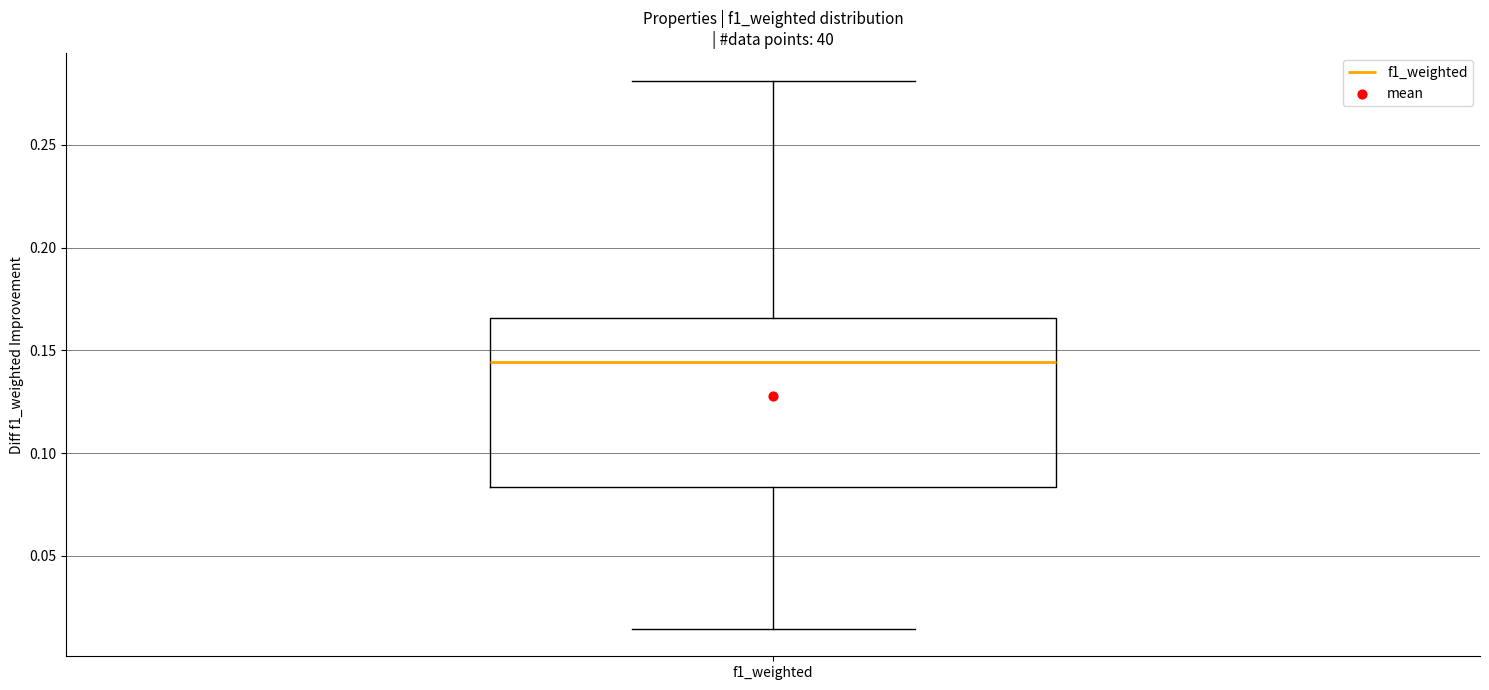

Read this box plot against the y-axis: the position of the median line, the range covered by the box, and the ends of both whiskers. The values are not printed on the chart, so give them approximately, as read against the axis.

median 0.145, box 0.085 to 0.165, whiskers 0.015 to 0.280